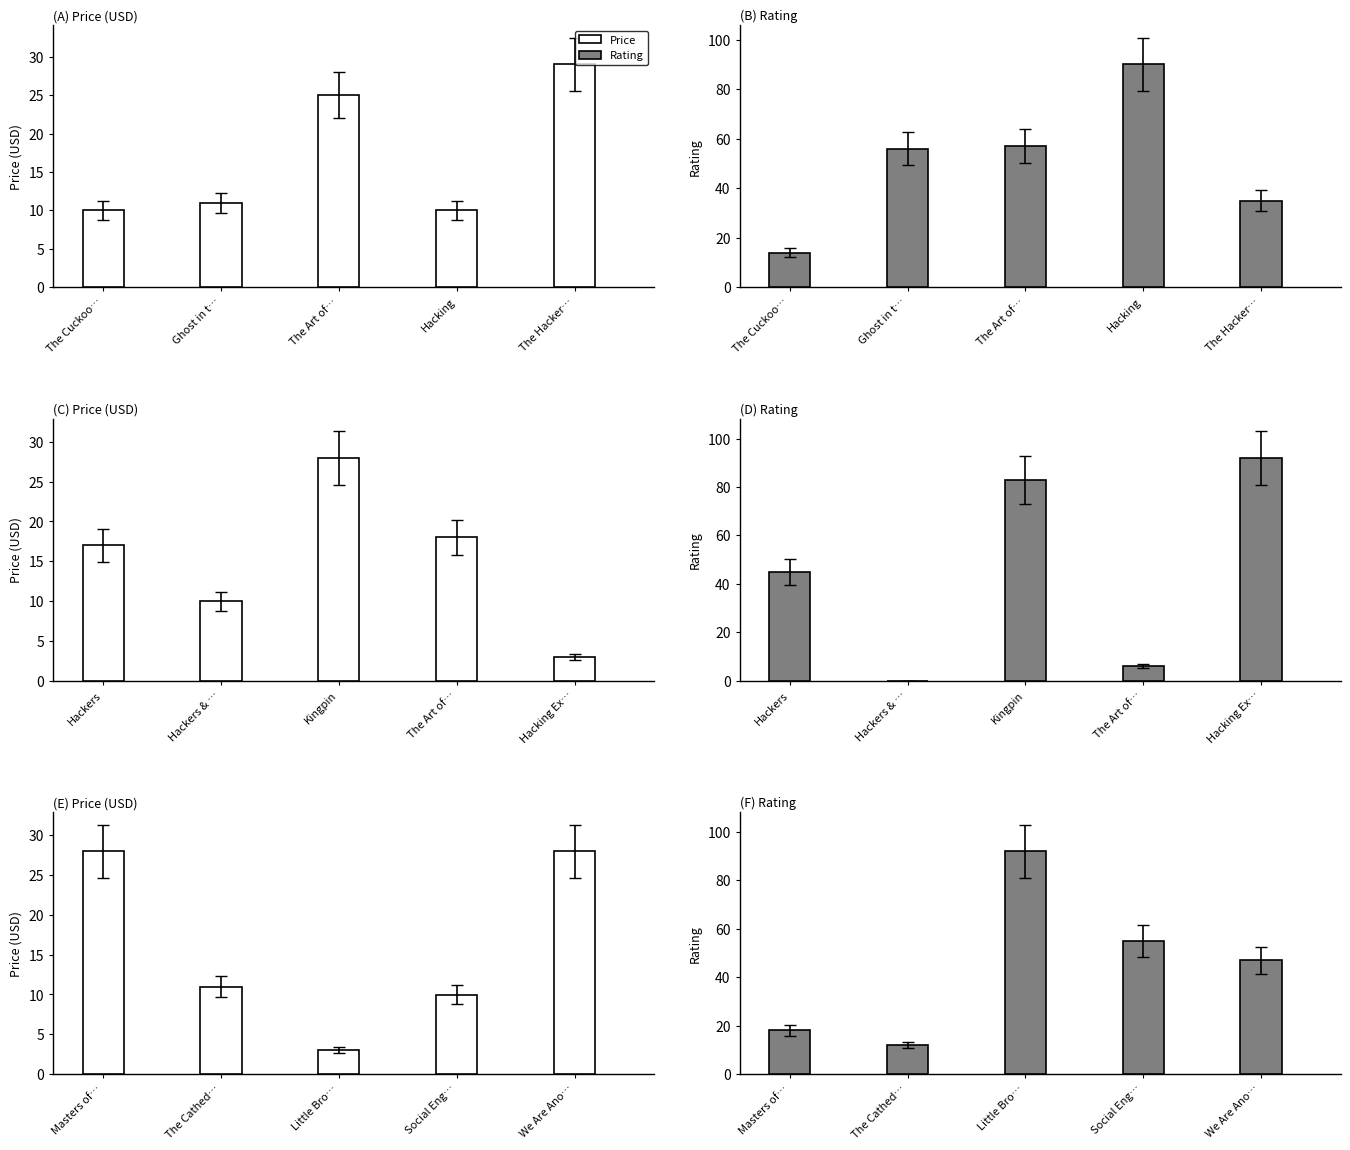

List the series in order of their peak value, highest first.

Rating, Price